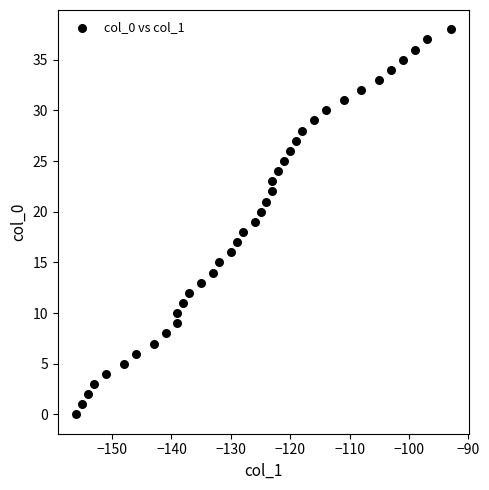

What is the range of X values (max minus min)?

63